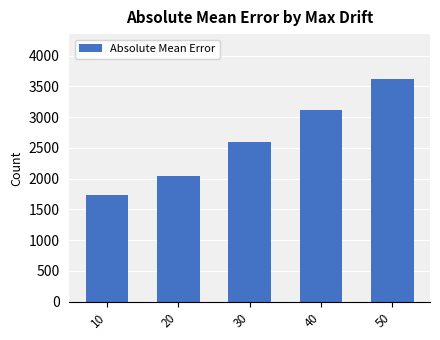

What is the greatest value displayed?

3626.0